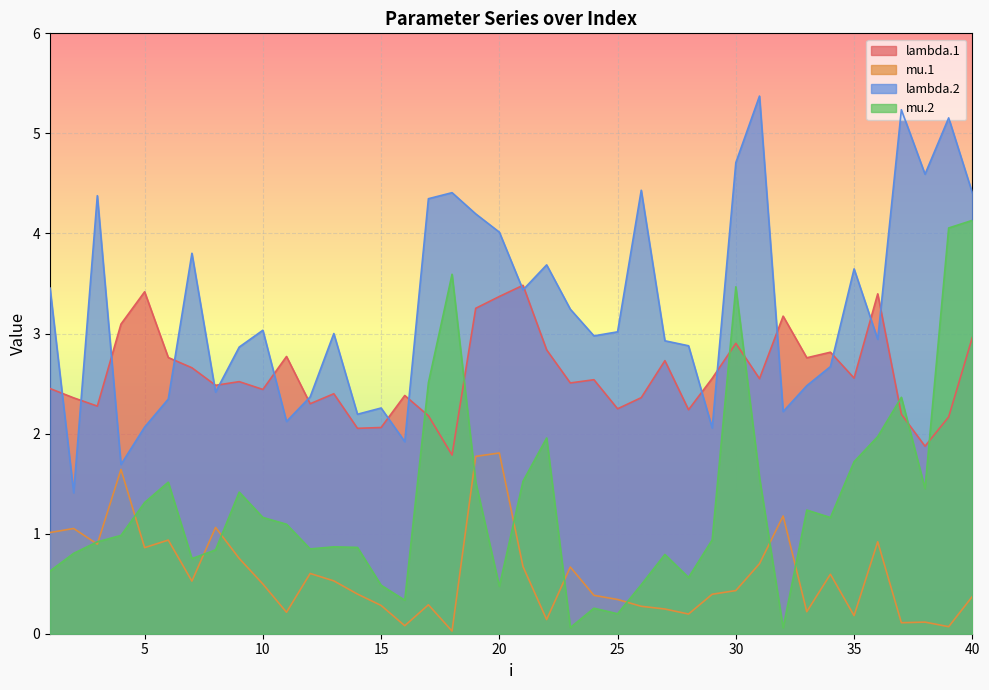

At which category is the sum across all series the highest?

40